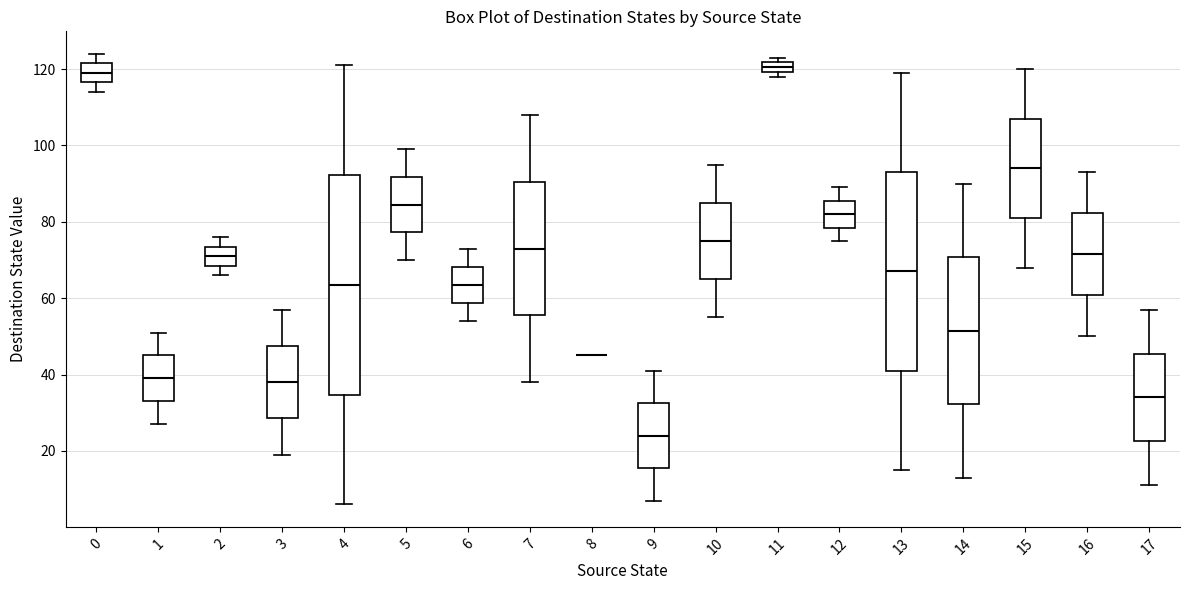

Comparing the boxes themselves (not the whiskers), which one is the tallest?

4